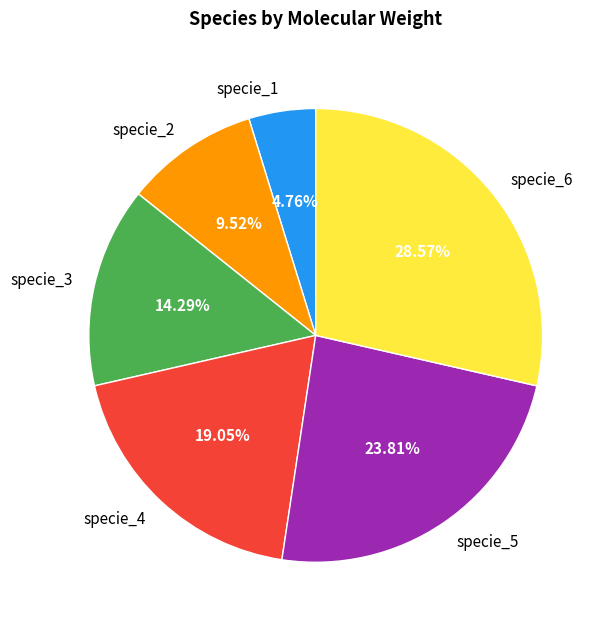

To the nearest percent, what percentage of the pie is specie_6?

29%